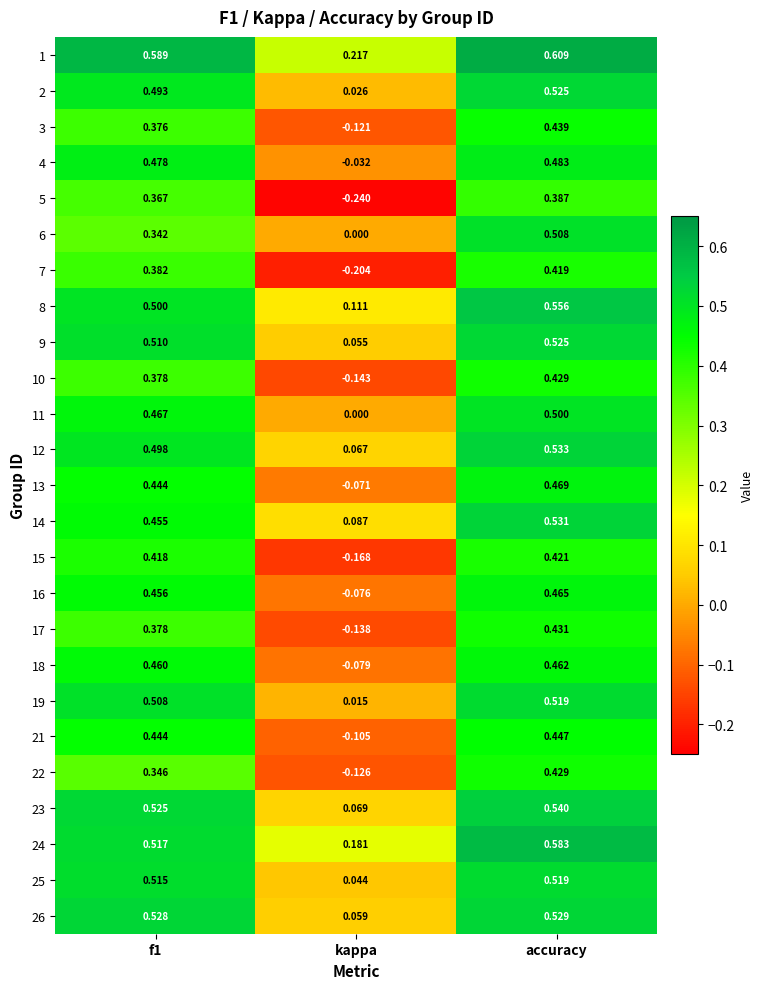

At which label does 23 reach its peak?

accuracy